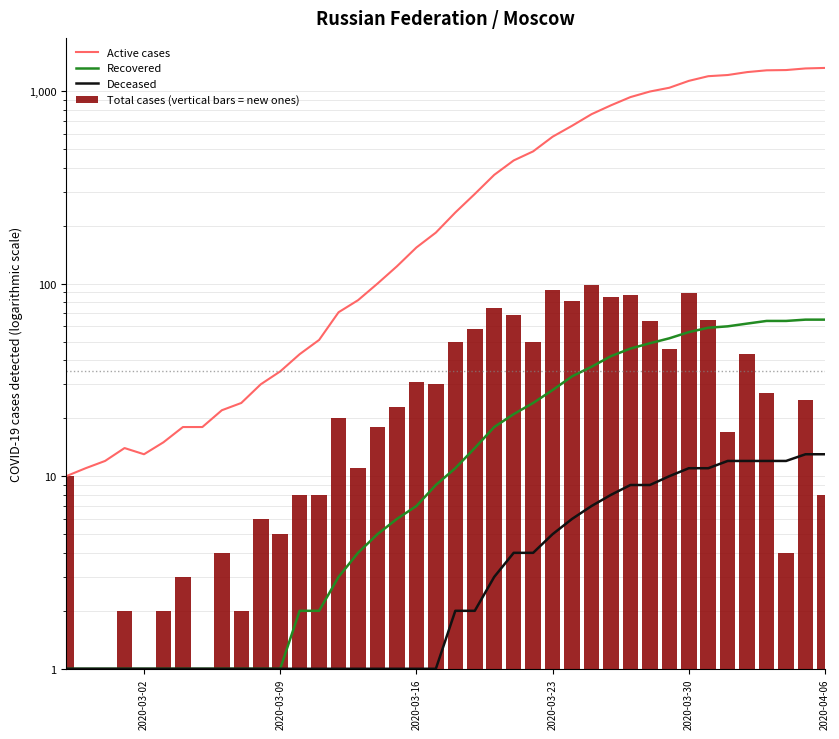

What is the smallest value displayed?

1